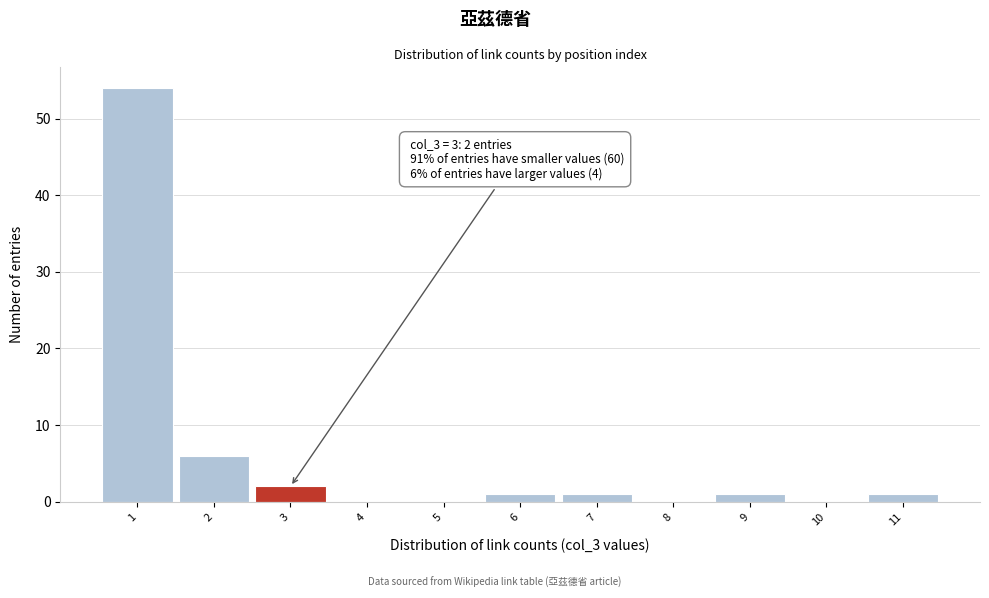

Over which range of the x-axis is the bar tallest?

0.5 to 1.5